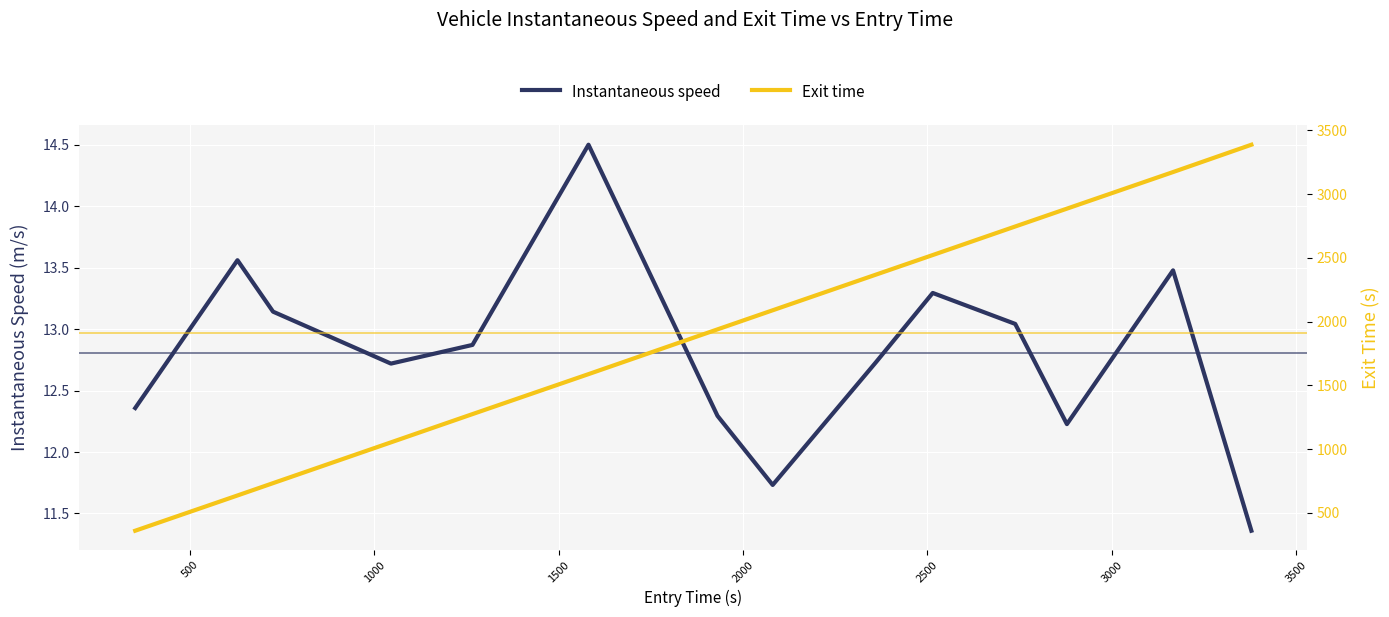

What is the difference between the second highest and second lowest values in the Exit time series?

2536.6